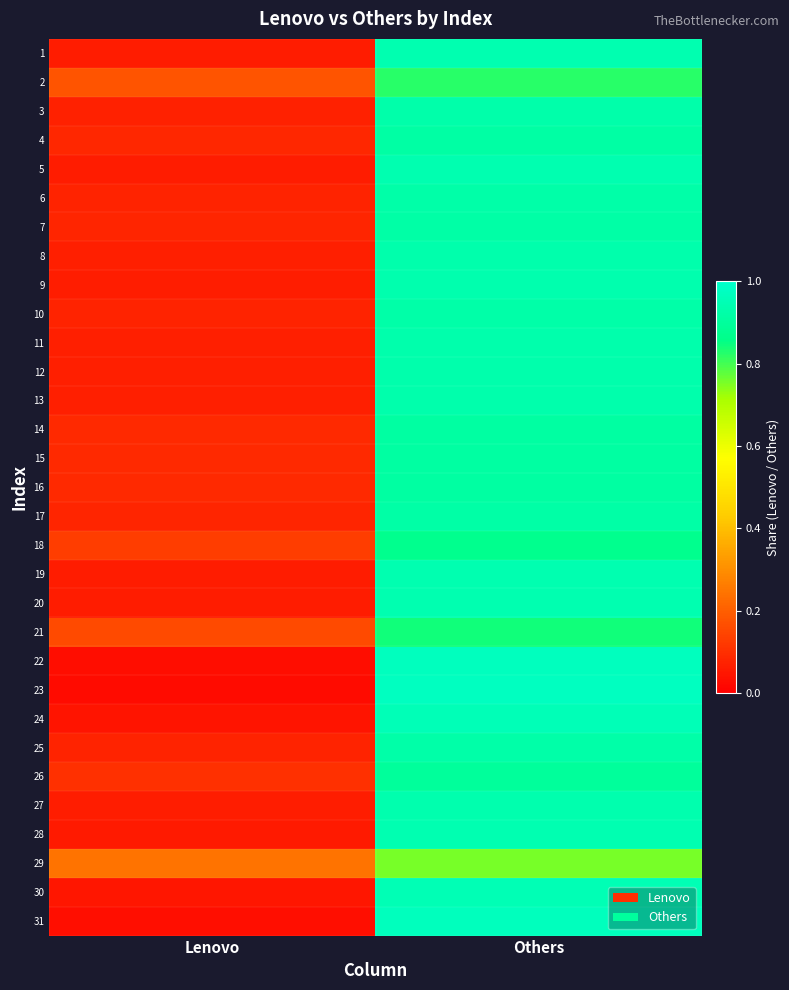

Reading left to right, what are all the values shown in this chart?

1: Lenovo=0.1	Others=0.9
2: Lenovo=0.2	Others=0.8
3: Lenovo=0.1	Others=0.9
4: Lenovo=0.1	Others=0.9
5: Lenovo=0.1	Others=0.9
6: Lenovo=0.1	Others=0.9
7: Lenovo=0.1	Others=0.9
8: Lenovo=0.1	Others=0.9
9: Lenovo=0.1	Others=0.9
10: Lenovo=0.1	Others=0.9
11: Lenovo=0.1	Others=0.9
12: Lenovo=0.1	Others=0.9
13: Lenovo=0.1	Others=0.9
14: Lenovo=0.1	Others=0.9
15: Lenovo=0.1	Others=0.9
16: Lenovo=0.1	Others=0.9
17: Lenovo=0.1	Others=0.9
18: Lenovo=0.1	Others=0.9
19: Lenovo=0.1	Others=0.9
20: Lenovo=0.1	Others=0.9
21: Lenovo=0.2	Others=0.8
22: Lenovo=0.0	Others=1.0
23: Lenovo=0.0	Others=1.0
24: Lenovo=0.0	Others=1.0
25: Lenovo=0.1	Others=0.9
26: Lenovo=0.1	Others=0.9
27: Lenovo=0.1	Others=0.9
28: Lenovo=0.1	Others=0.9
29: Lenovo=0.2	Others=0.8
30: Lenovo=0.0	Others=1.0
31: Lenovo=0.0	Others=1.0